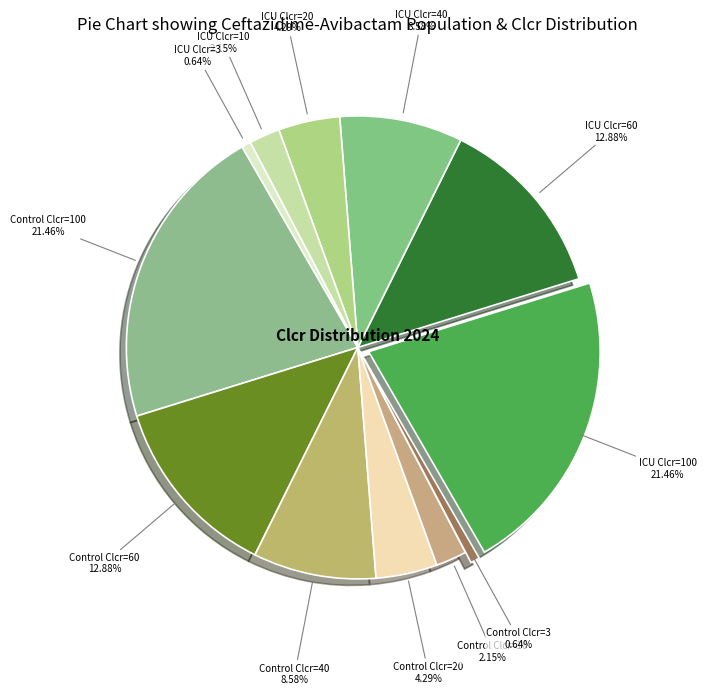

How many slices are in this pie chart?

12